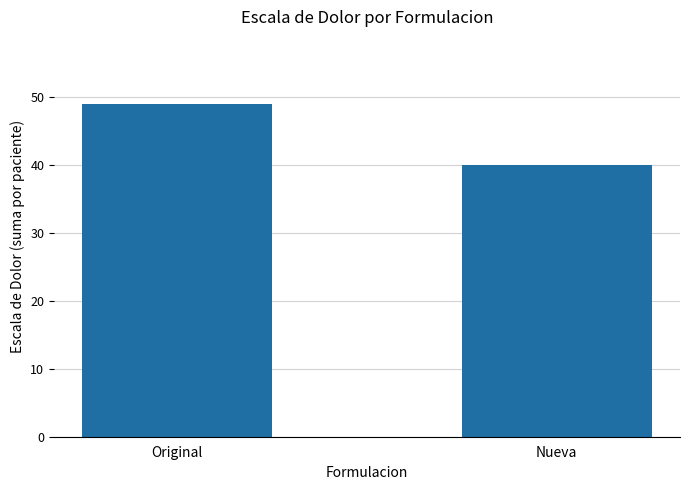

At which category does the chart reach its minimum across all series?

Nueva